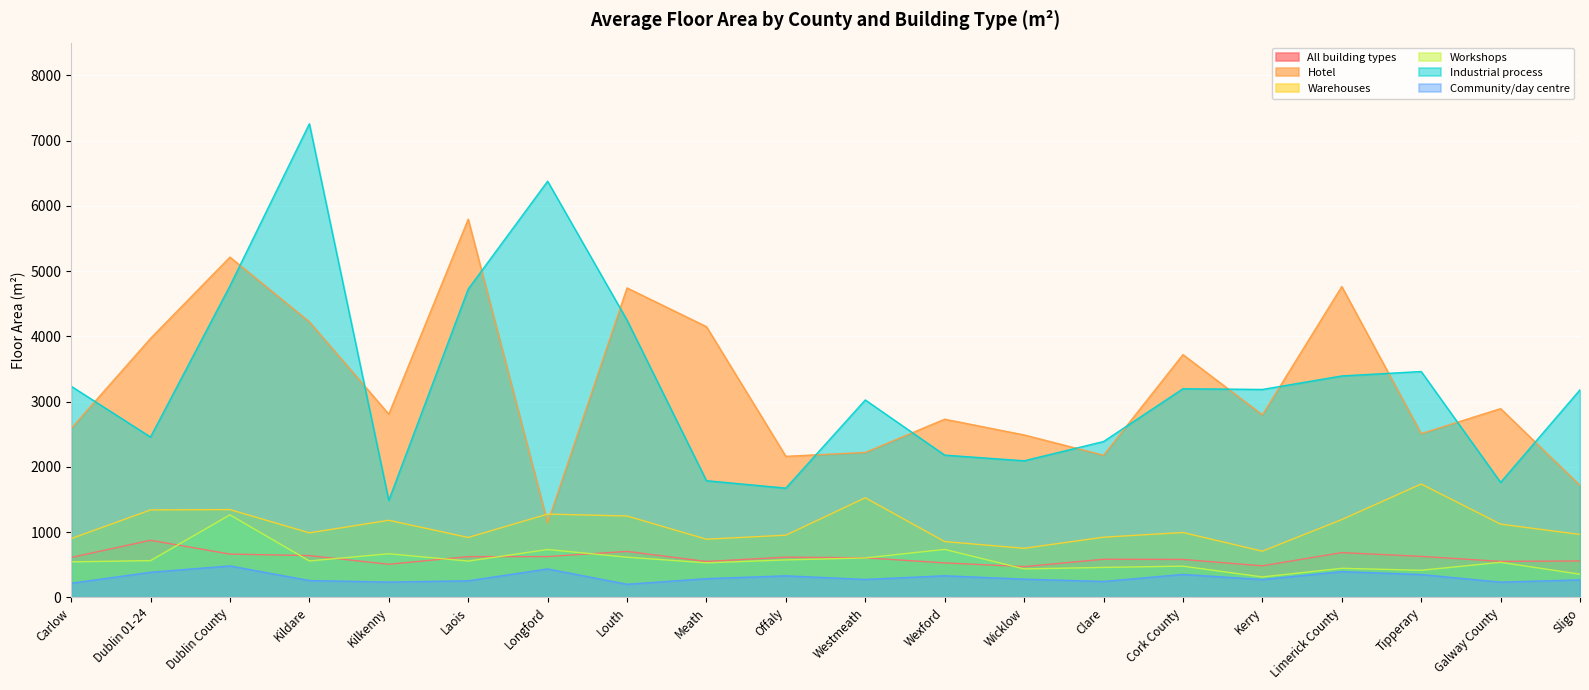

Reading left to right, list all the values displayed in this chart.

All building types: 611	875	663	640	507	624	625	704	550	616	606	528	471	584	581	483	686	628	551	558
Hotel: 2588	3968	5214	4223	2808	5795	1142	4742	4148	2161	2221	2730	2489	2178	3720	2797	4763	2509	2892	1716
Warehouses: 900	1340	1345	989	1181	918	1276	1247	891	953	1526	855	752	922	994	708	1192	1737	1122	964
Workshops: 544	563	1264	558	668	556	733	616	529	574	604	735	436	459	478	313	445	415	537	355
Industrial process: 3236	2457	4774	7257	1486	4724	6377	4248	1788	1674	3025	2180	2093	2388	3197	3186	3393	3461	1762	3181
Community/day centre: 216	385	482	258	235	254	436	201	287	330	275	331	279	244	352	273	395	350	234	268